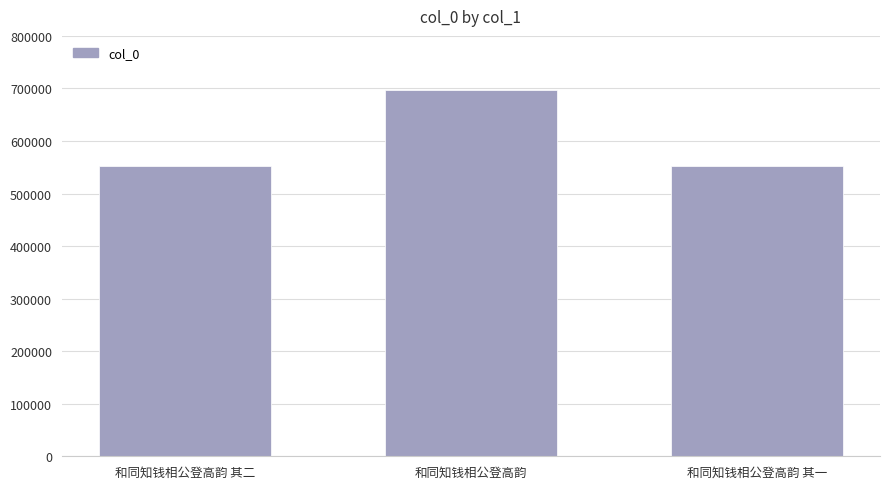

Approximately how many times larger is the value at 和同知钱相公登高韵 其一 compared to 和同知钱相公登高韵?

0.8